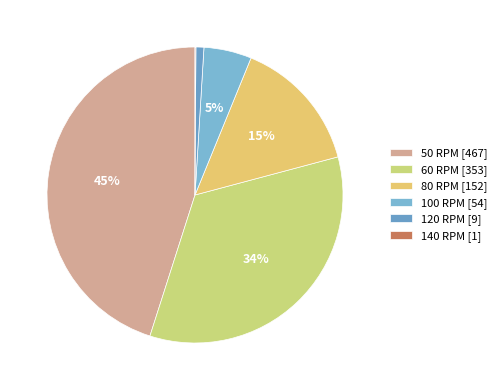

To the nearest percent, what percentage of the pie is 50 RPM?

45%